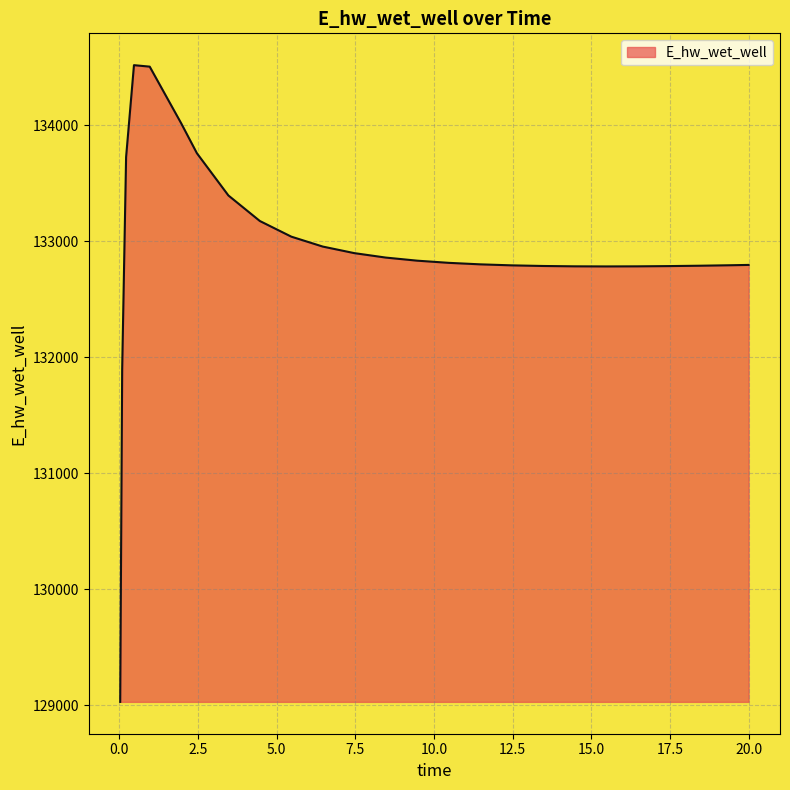

What is the maximum value shown in the chart?

134518.9